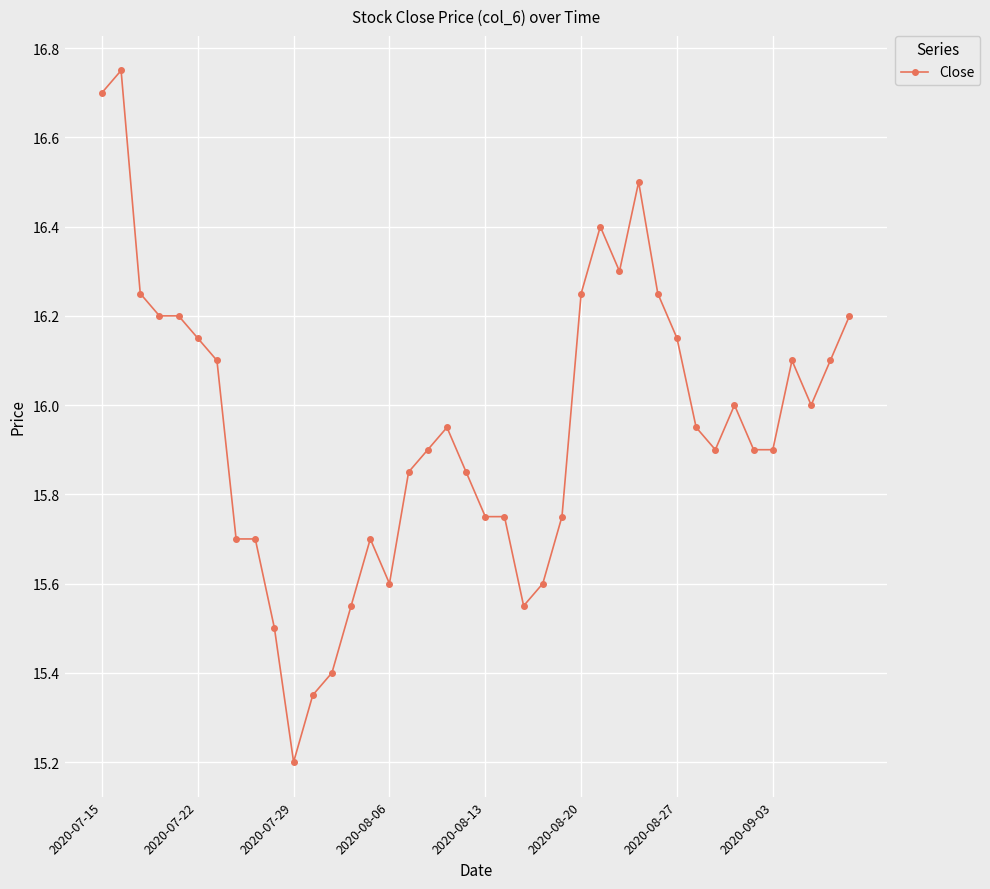

What is the sum of all values?

637.9